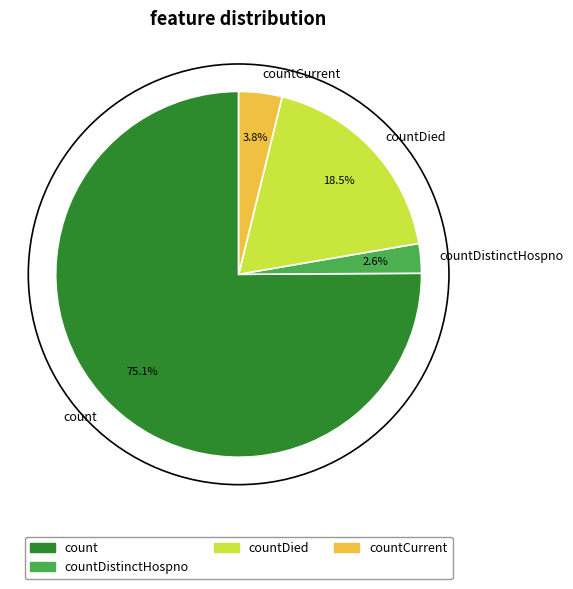

What percentage is the countDistinctHospno slice, to the nearest percent?

3%